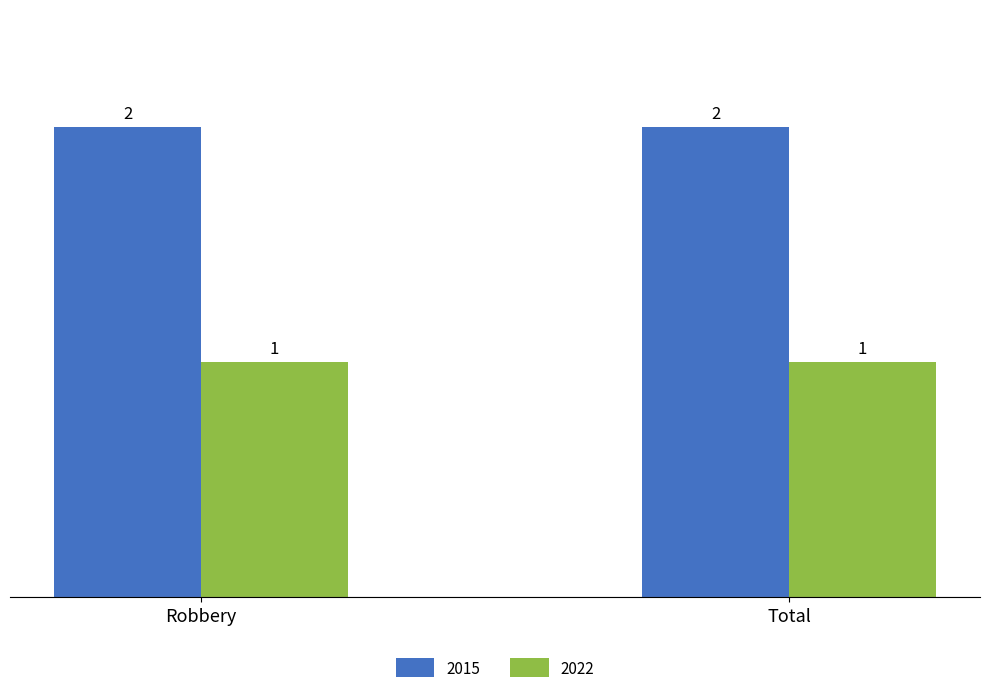

Is the value of 2022 at Robbery greater than the value of 2015 at Robbery?

No